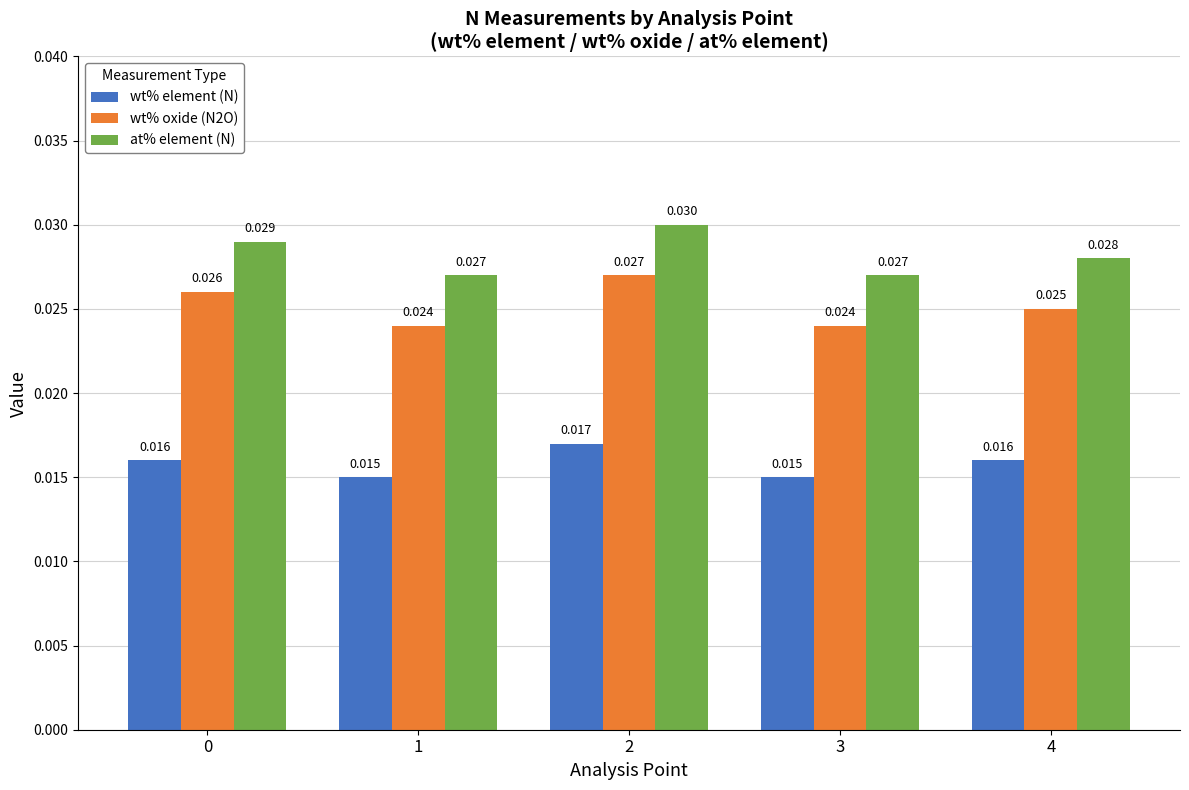

How many wt% oxide (N2O) values are between 0 and 1?

5